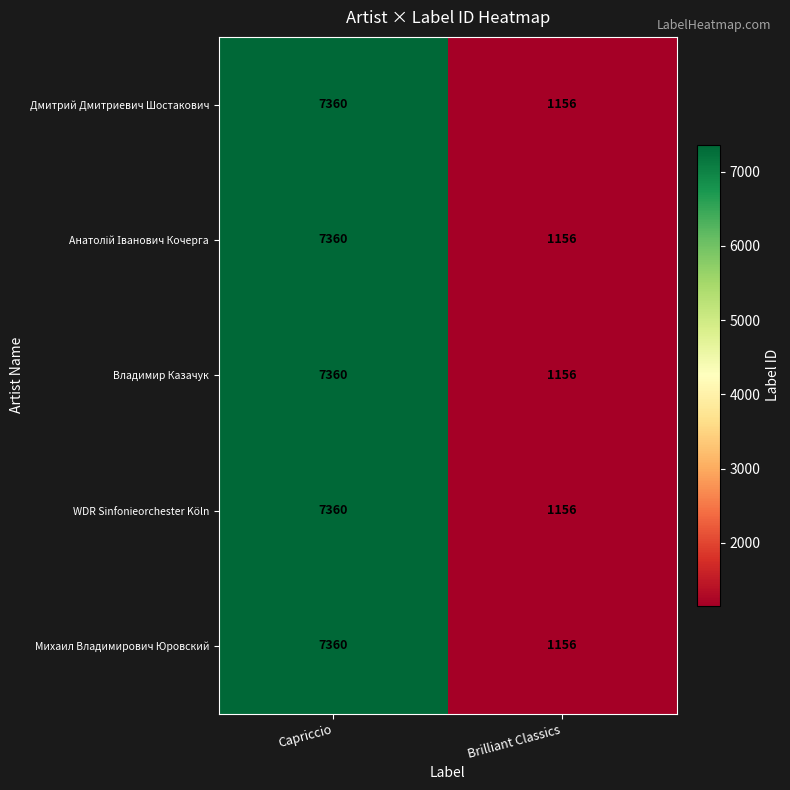

What is the total value across all series at Capriccio?

36800